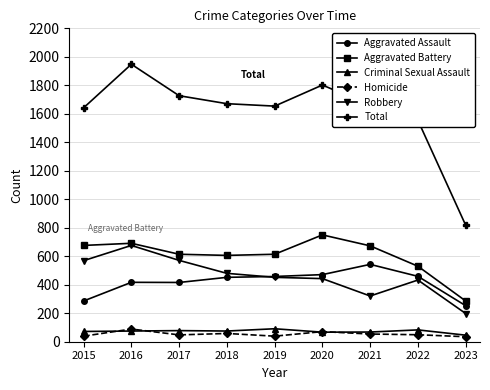

At which label does Aggravated Battery first exceed 614?

2015